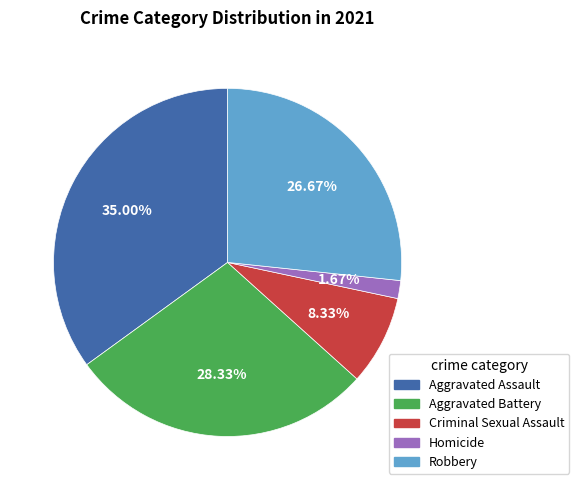

Which category has the smallest portion of the pie?

Homicide